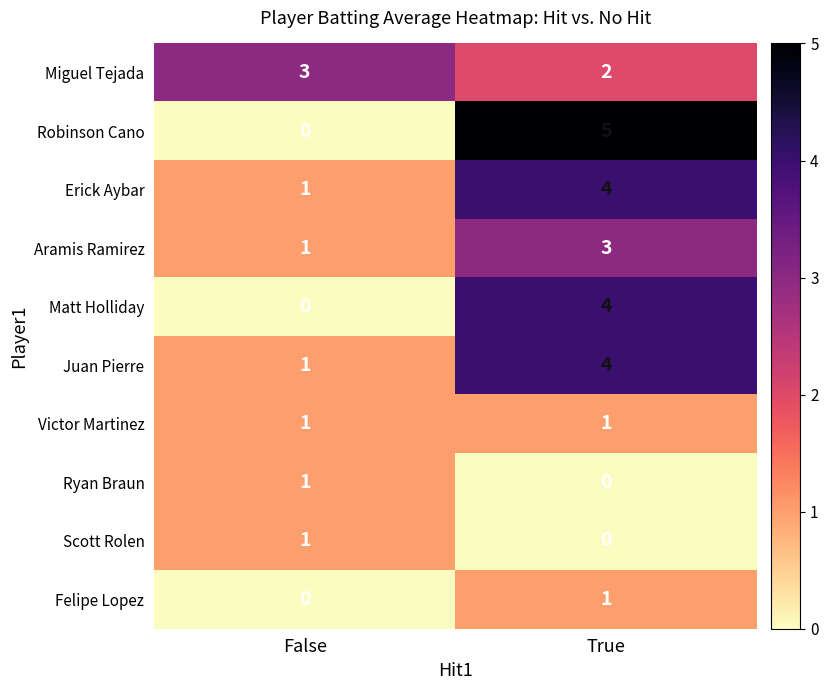

Reading left to right, list all the values displayed in this chart.

Miguel Tejada: 3	2
Robinson Cano: 0	5
Erick Aybar: 1	4
Aramis Ramirez: 1	3
Matt Holliday: 0	4
Juan Pierre: 1	4
Victor Martinez: 1	1
Ryan Braun: 1	0
Scott Rolen: 1	0
Felipe Lopez: 0	1